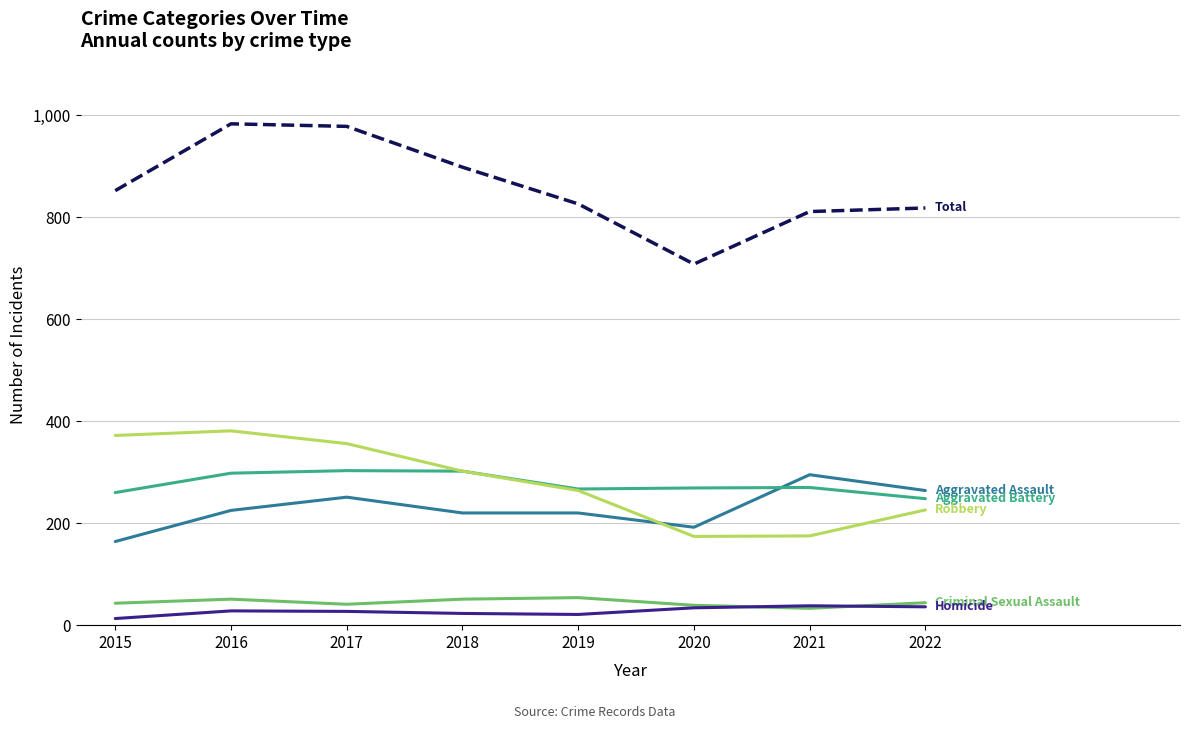

What is the total value across all series at 2019?

1652